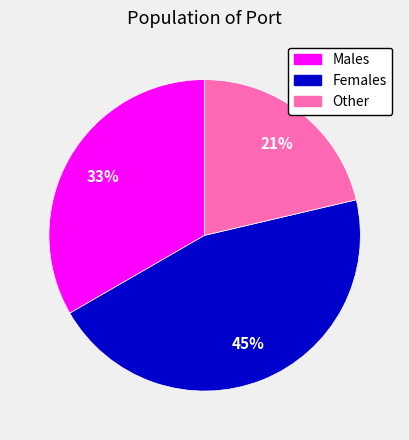

To the nearest percent, what is the difference between the largest and smallest slice percentages?

24%